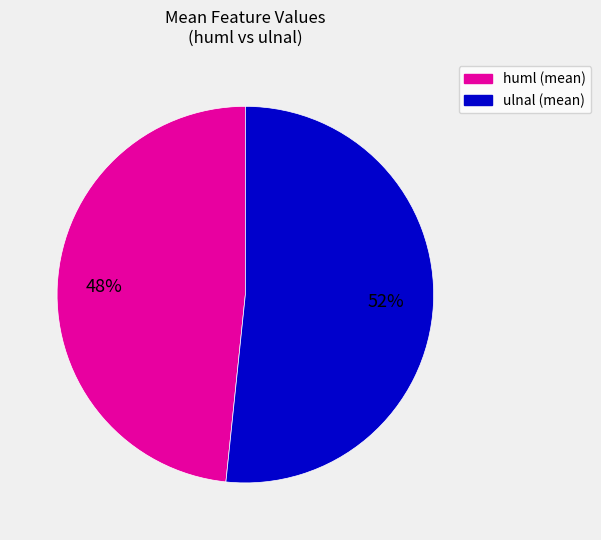

Is it true that huml (mean) is 48% of the pie?

True